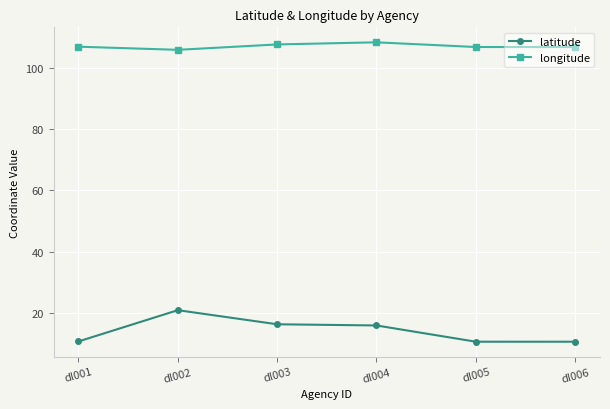

List the series in order of their peak value, highest first.

longitude, latitude